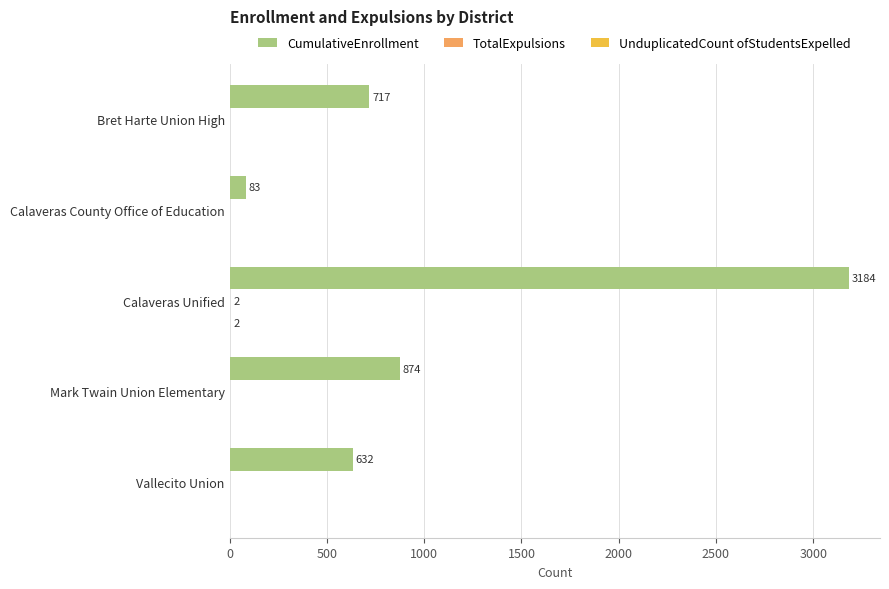

Which series has the largest total across all categories?

CumulativeEnrollment